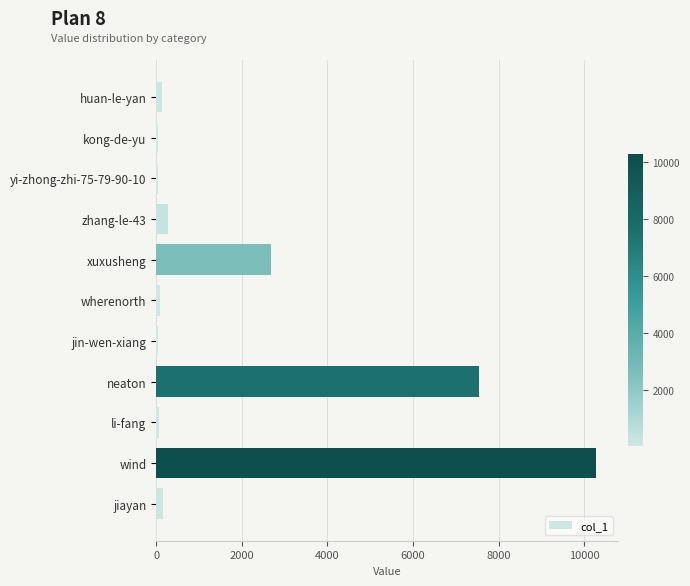

Is it true that the value at xuxusheng is 2674?

True